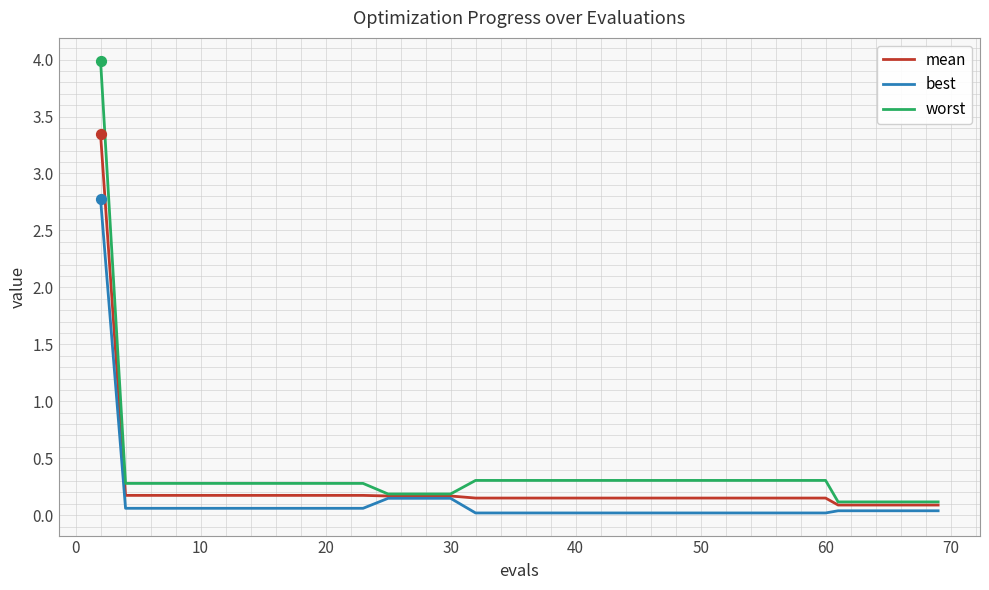

Which series has the widest spread of values?

worst